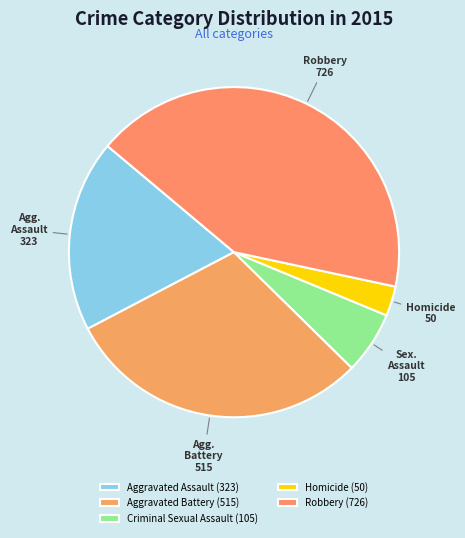

How many segments does this pie chart have?

5